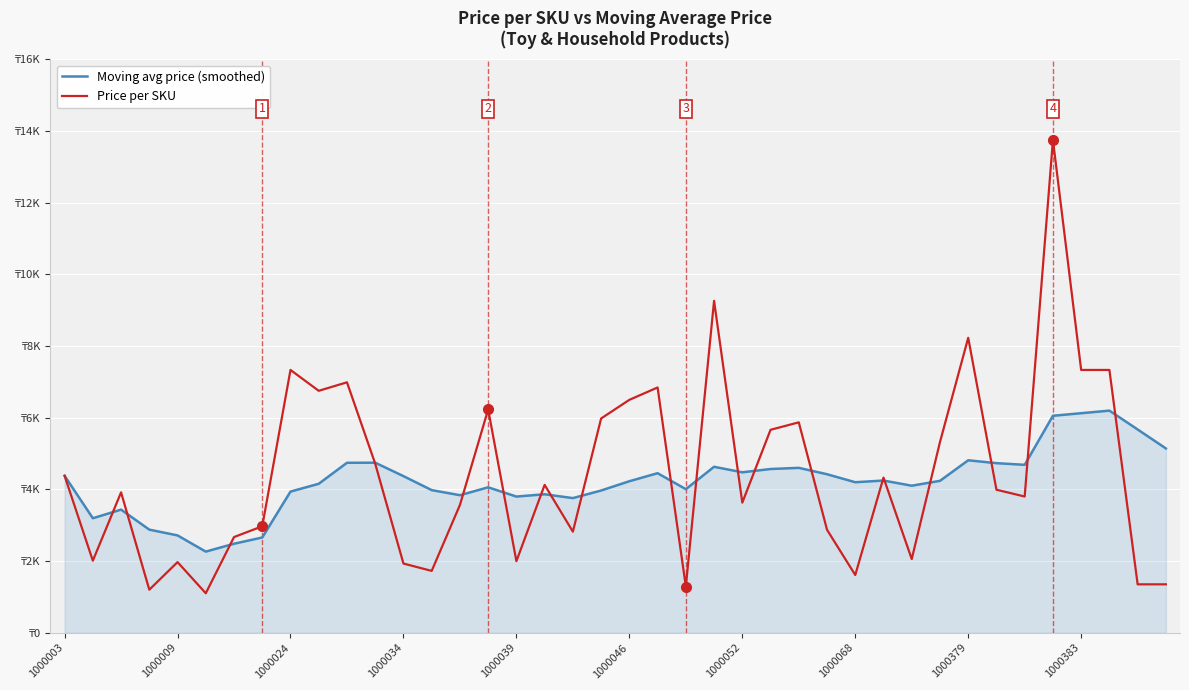

Does the chart have visible grid lines?

Yes